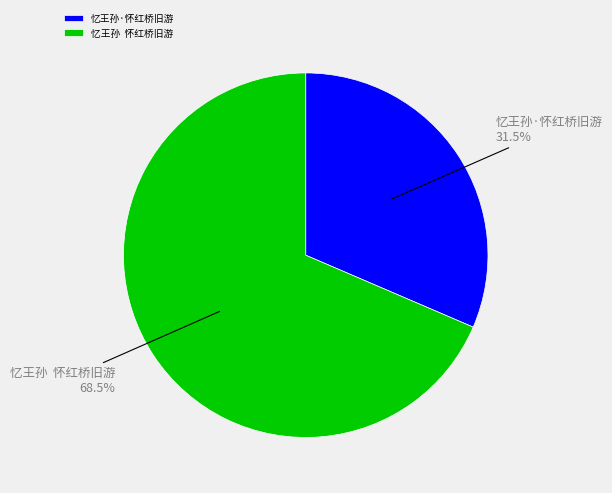

To the nearest percent, what is the average slice percentage?

50%